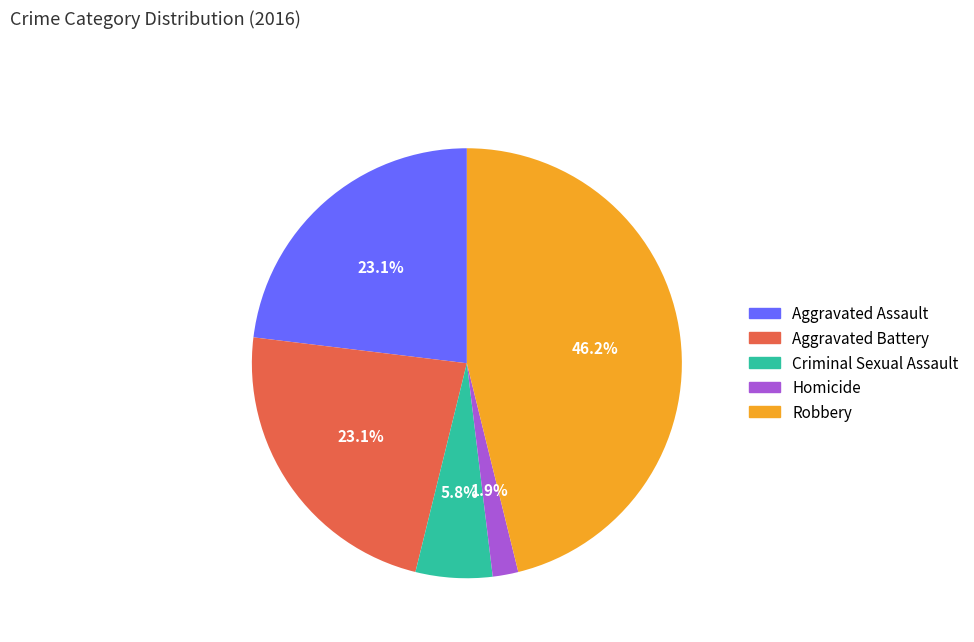

Which category has the biggest portion of the pie?

Robbery